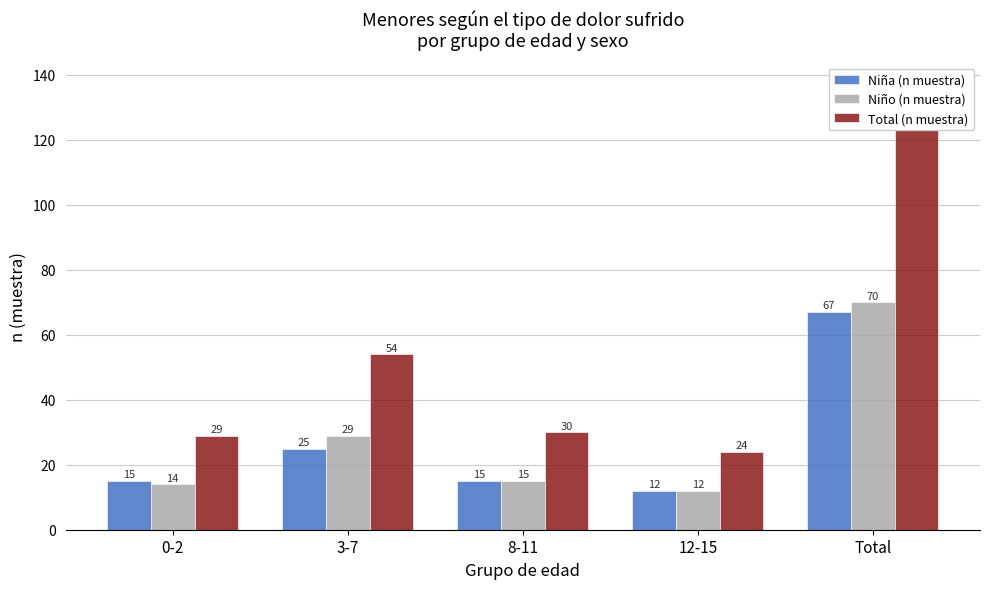

Which series has the widest spread of values?

Total (n muestra)